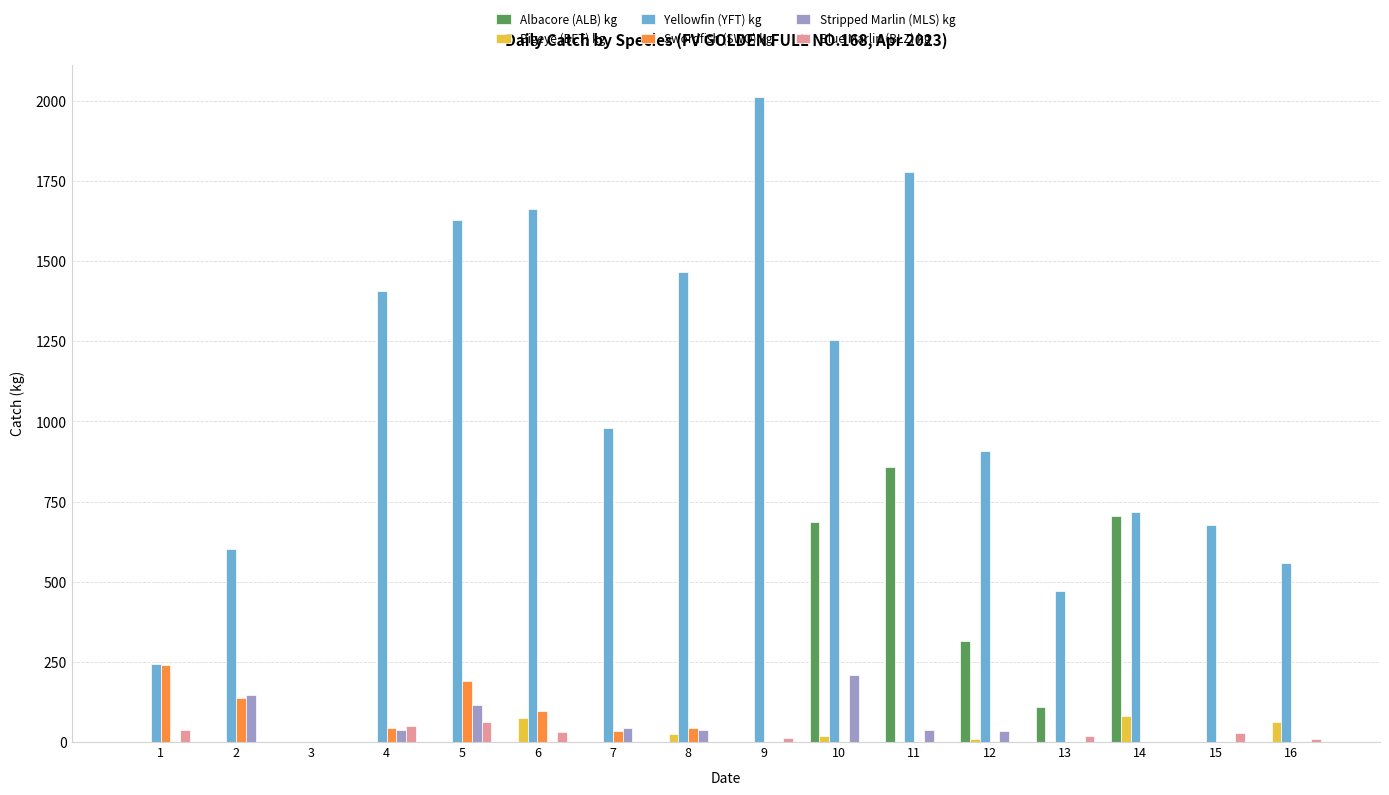

Which series changed the most between 4 and 5?

Yellowfin (YFT) kg